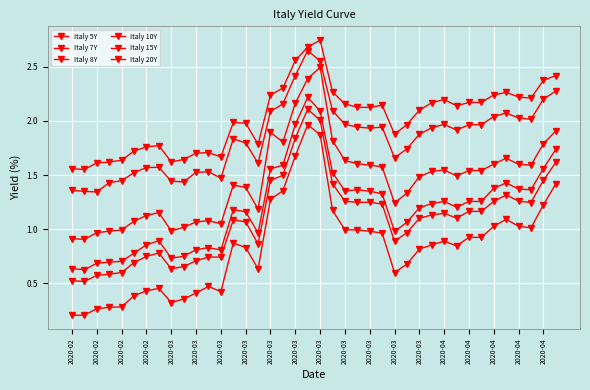

In Italy 8Y, how many points are higher than both neighbors (excluding endpoints)?

7